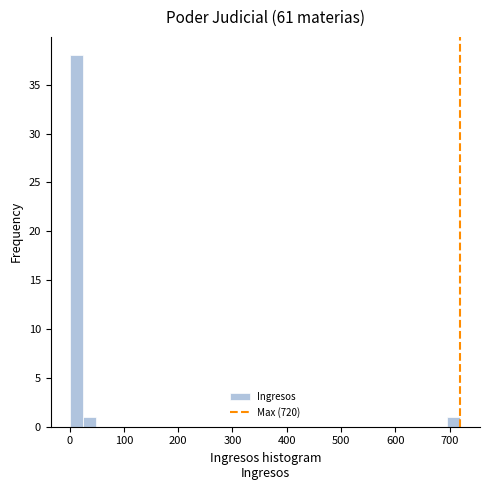

Read against the x-axis, roughly where is the centre of the tallest bar?

10